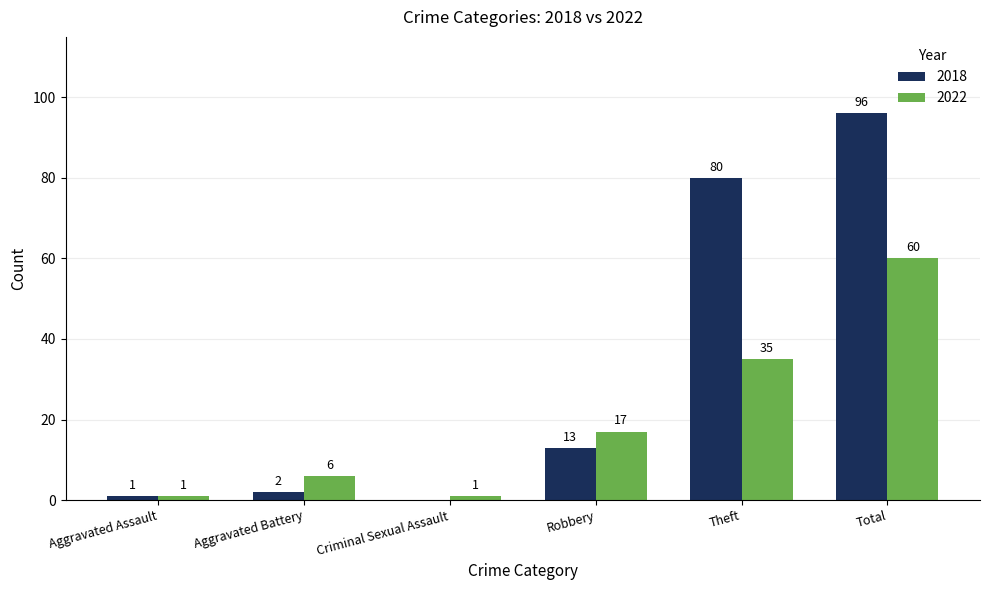

Is it true that 2018 equals 0 at Criminal Sexual Assault?

True